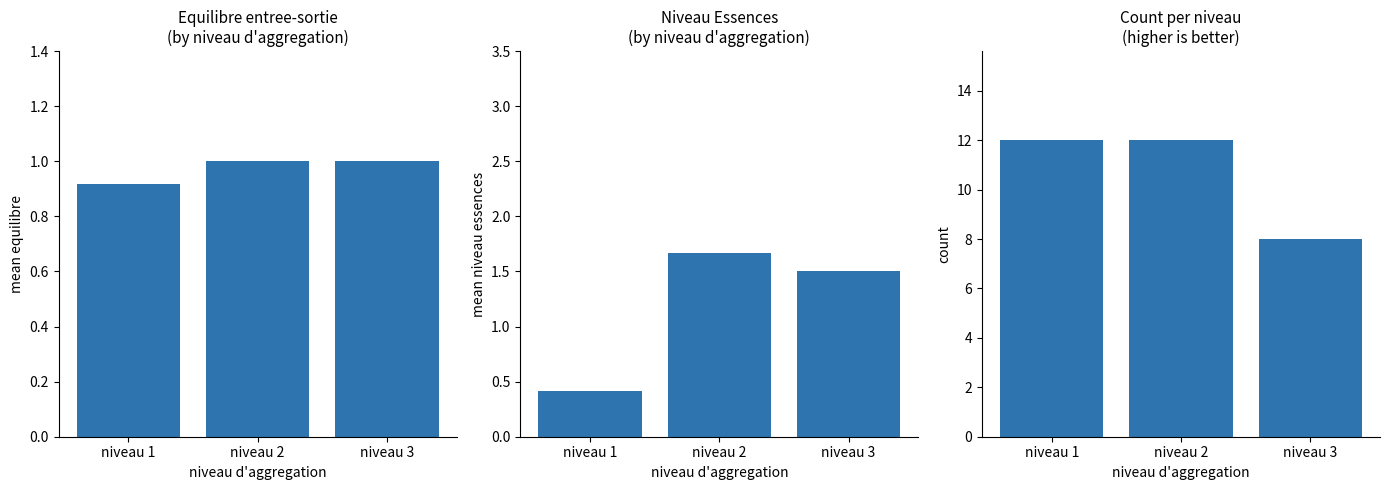

What is the difference between the highest and lowest values at niveau 1?

11.6